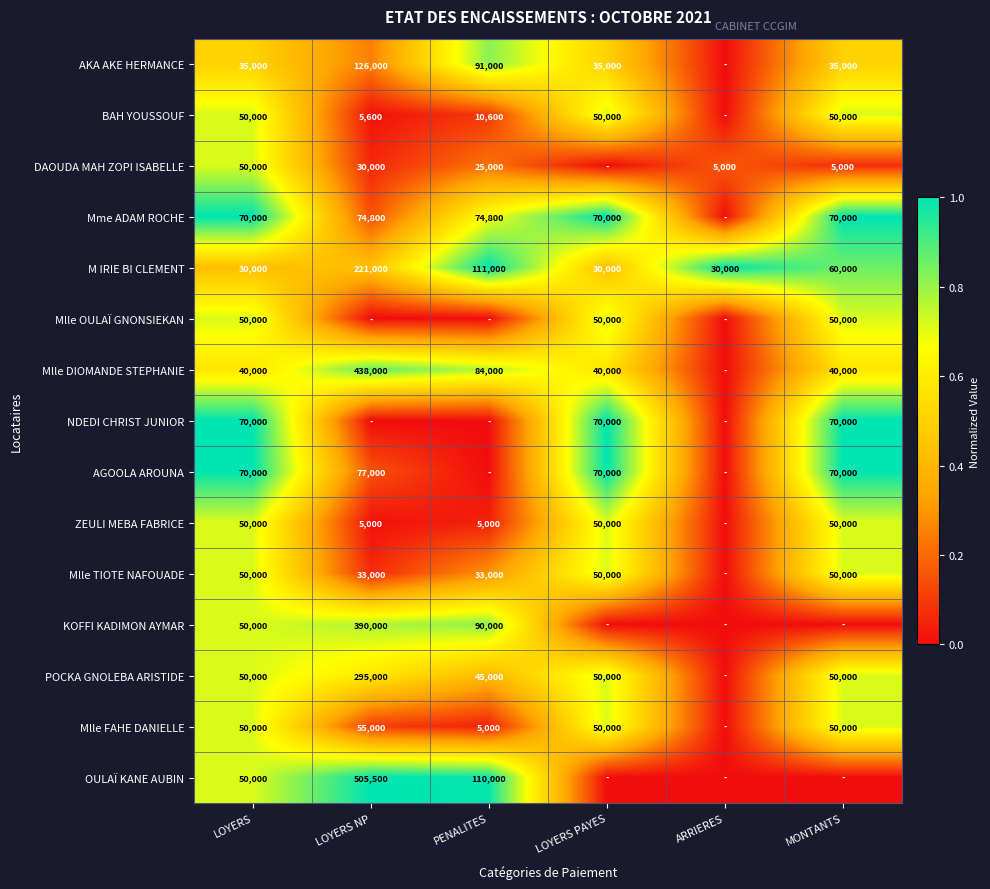

True or false: BAH YOUSSOUF has a value of 19910 at LOYERS PAYES.

False